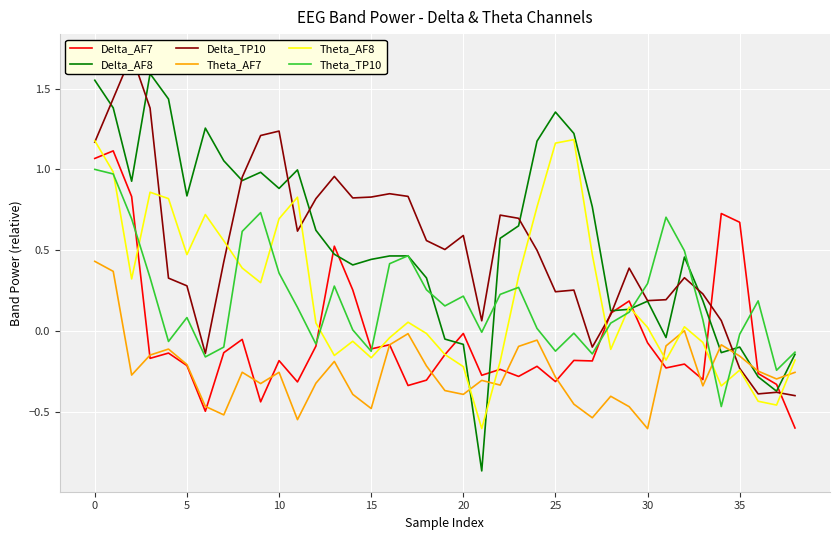

True or false: Delta_AF7 and Delta_AF8 intersect in this chart.

True